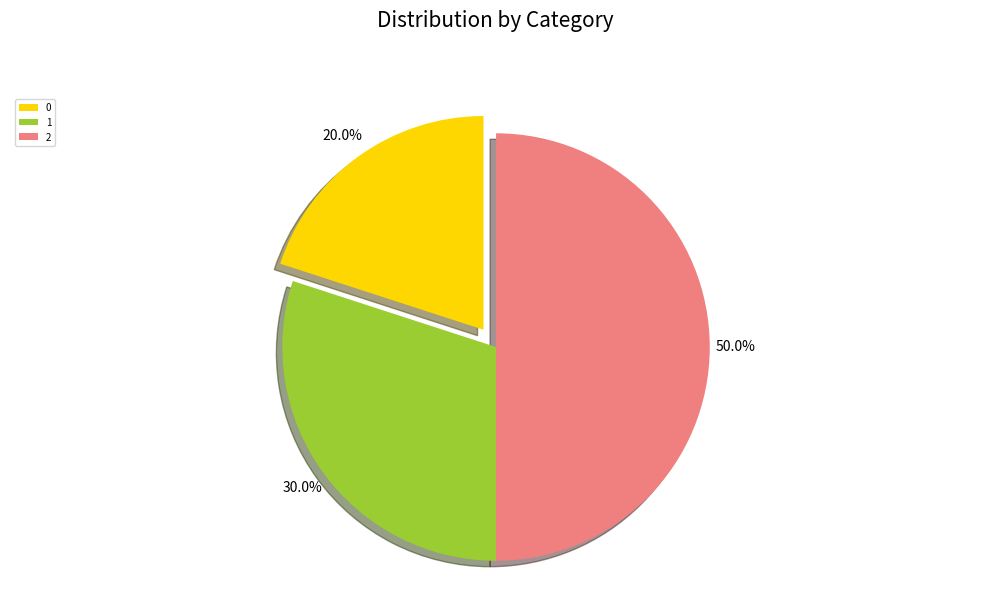

The 0 slice represents 34% of the pie. True or false?

False